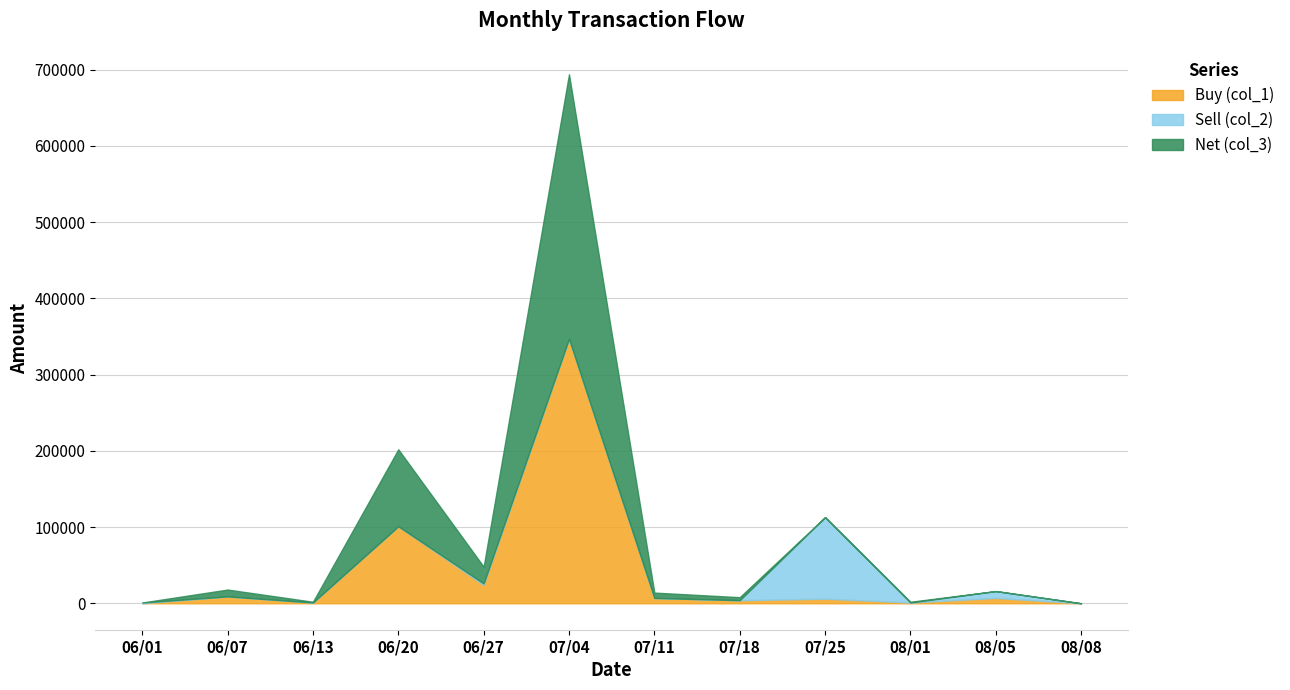

The Net (col_3) series shows 4000 at 07/18. True or false?

True